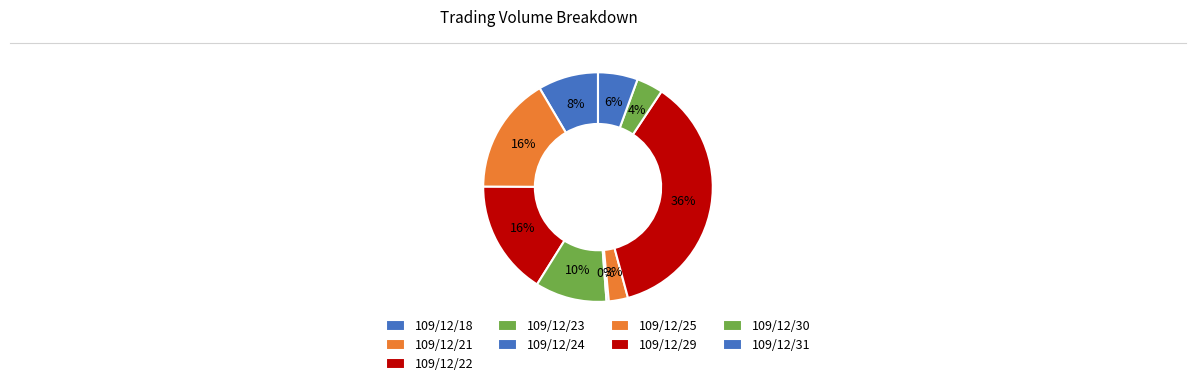

Which has a higher value, 109/12/18 or 109/12/24?

109/12/18